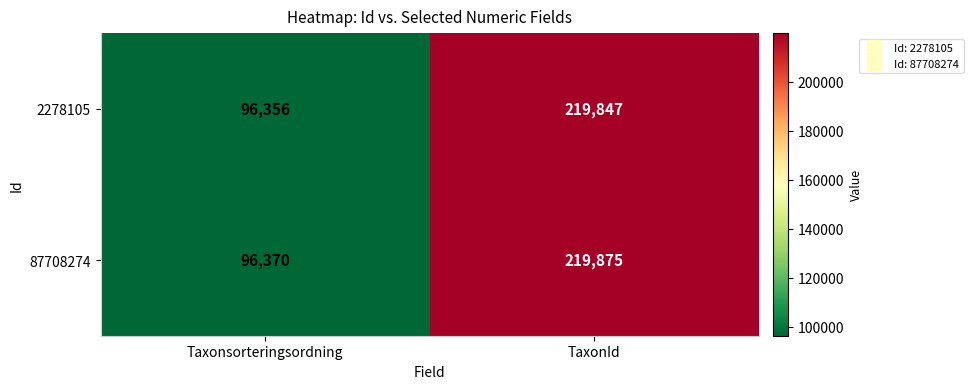

What value does the 2278105 series have at TaxonId?

219847